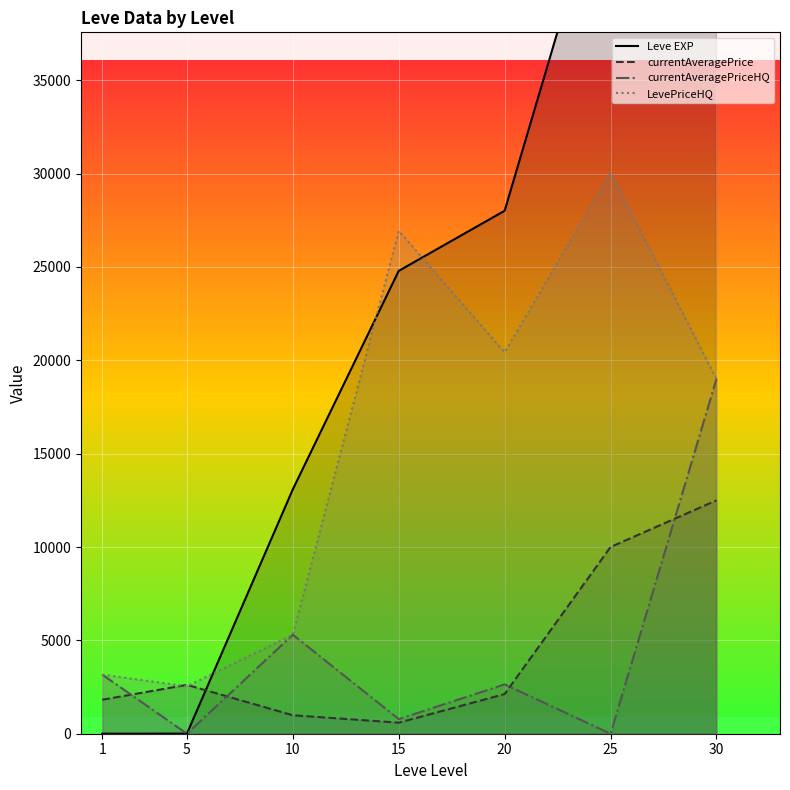

What is the spread (max minus min) of values at 25?

47200.0